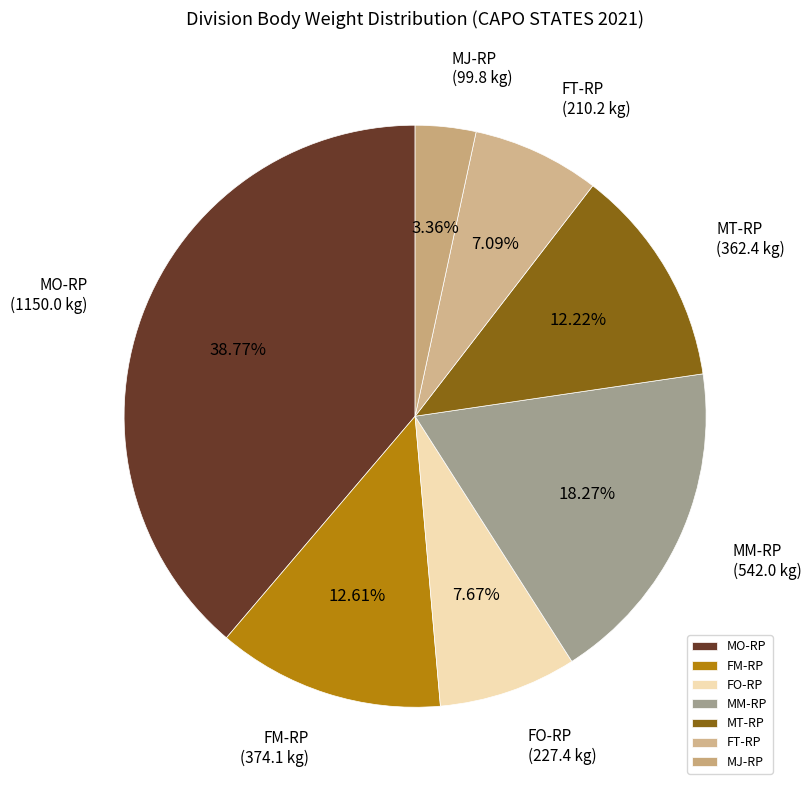

Between FO-RP and MO-RP, which is larger?

MO-RP